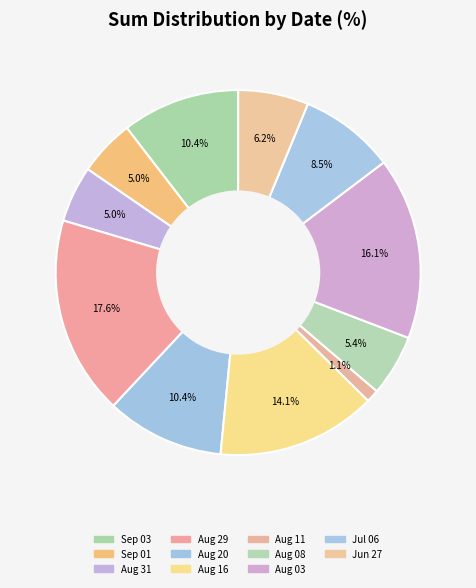

Rank the categories by value from lowest to highest.

2024-08-11, 2024-09-01, 2024-08-31, 2024-08-08, 2024-06-27, 2024-07-06, 2024-09-03, 2024-08-20, 2024-08-16, 2024-08-03, 2024-08-29